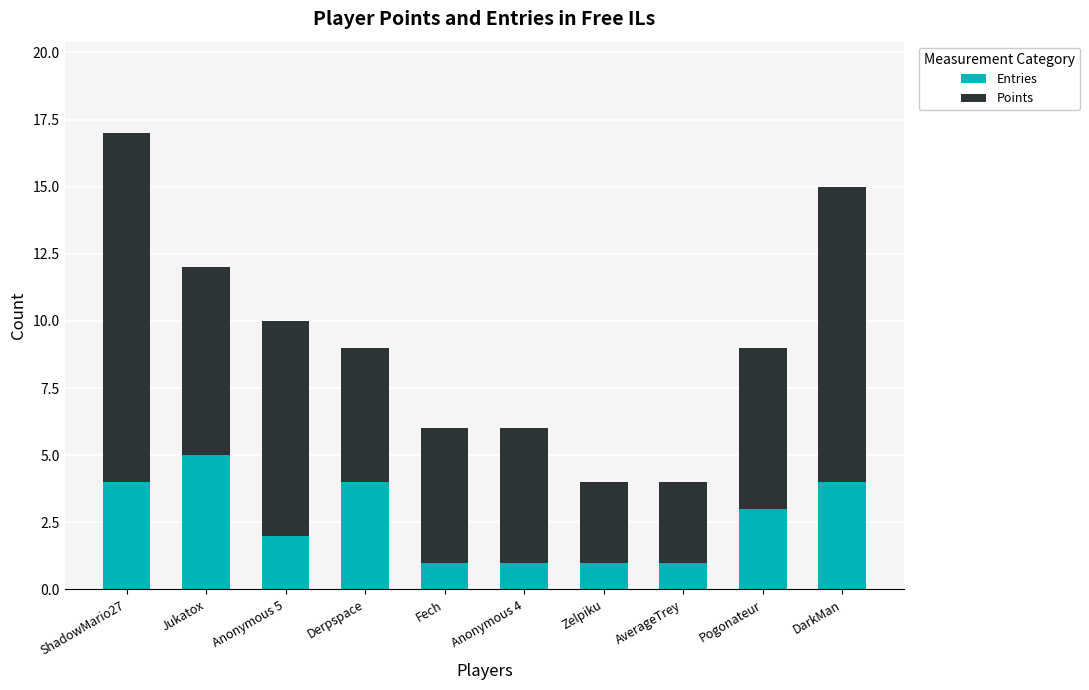

The value of Entries at Pogonateur is 5. True or false?

False